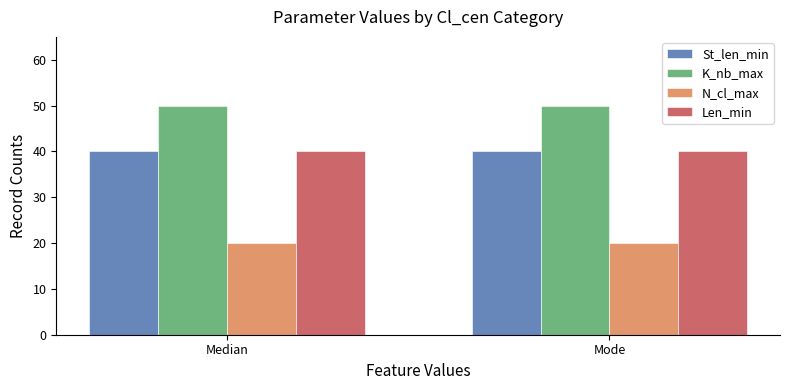

Is the value of Len_min at Median greater than the value of N_cl_max at Median?

Yes